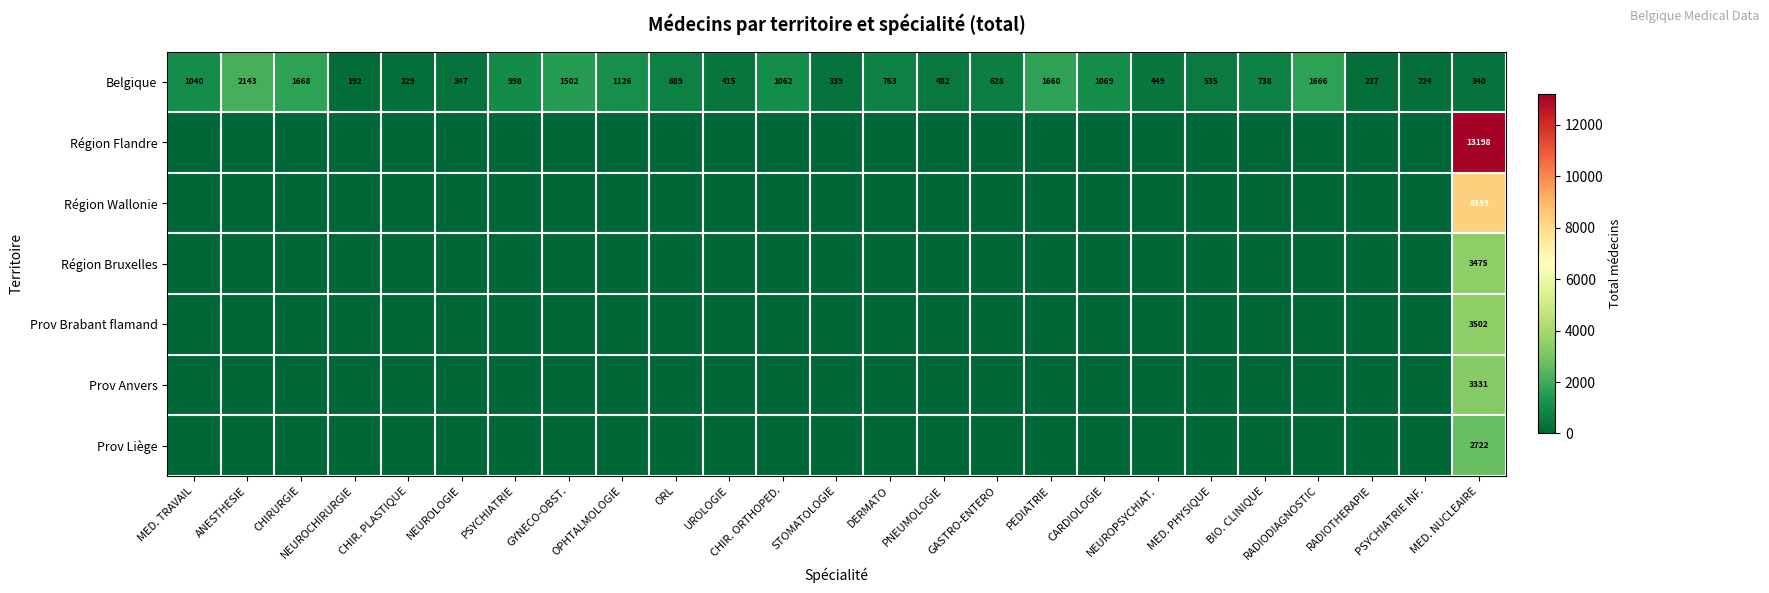

What is the sum of all Belgique values?

20531